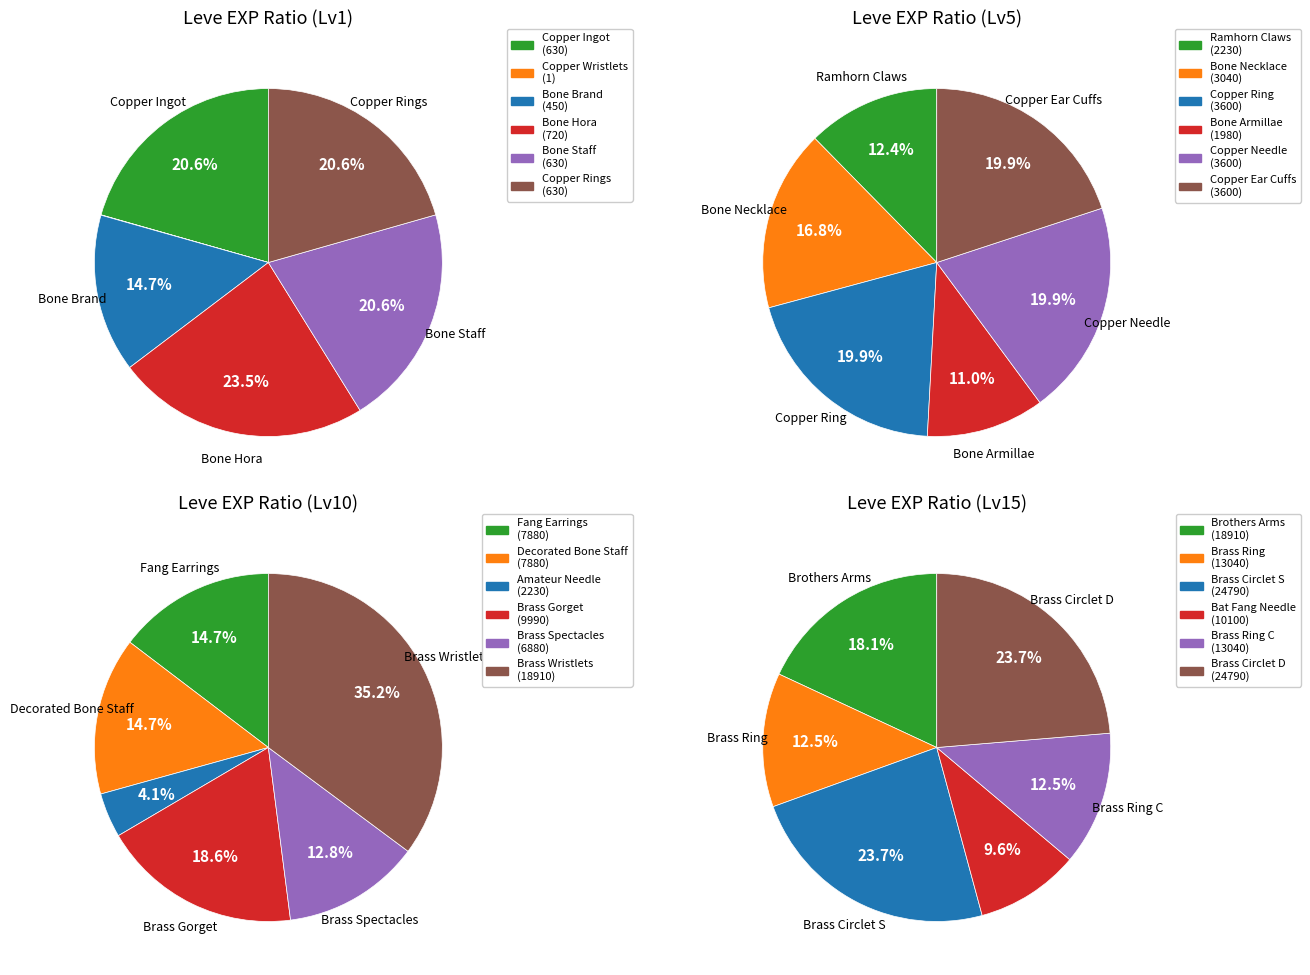

Which slice is the smallest?

Copper Wristlets